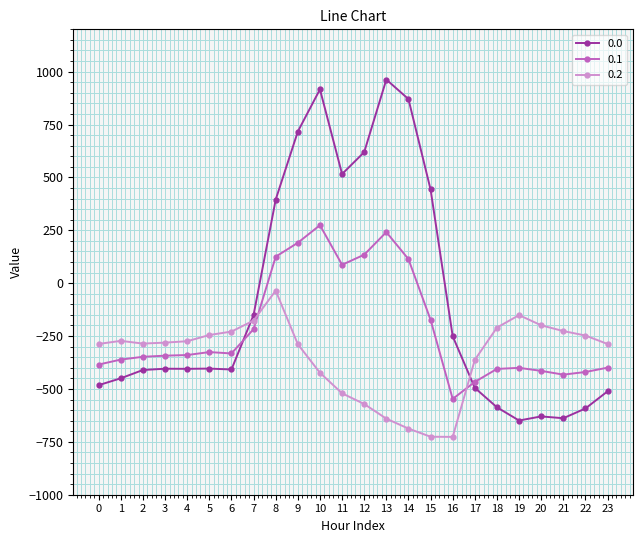

What is the smallest value displayed?

-726.6